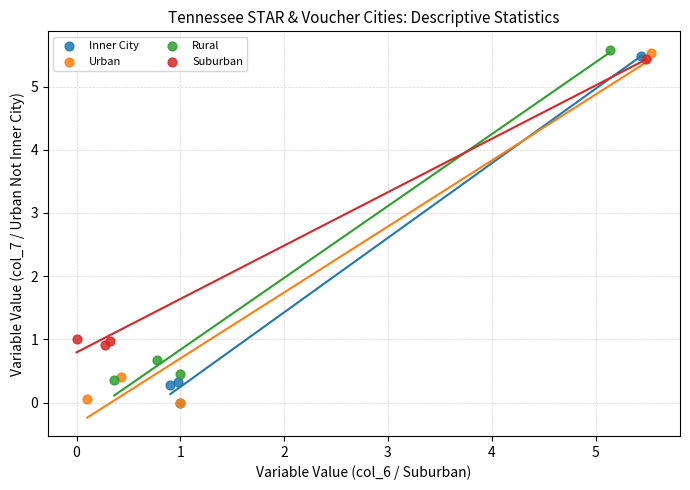

What are all the series names shown in the legend?

Inner City, Urban, Rural, Suburban